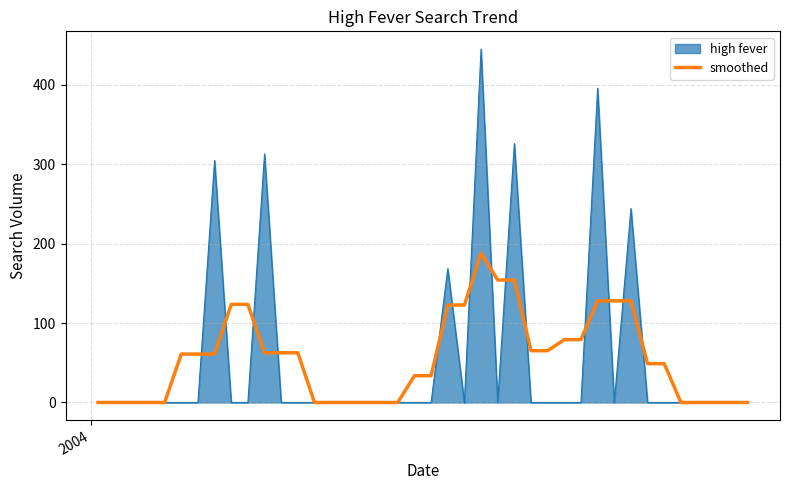

Which series has the largest range (max minus min)?

high fever